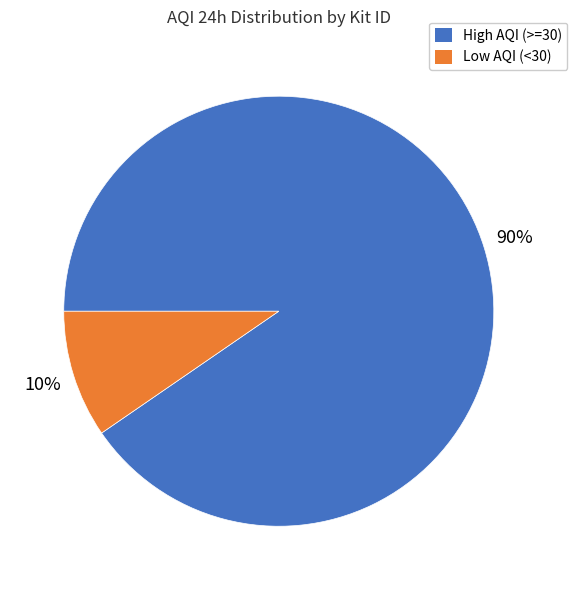

Is there any slice that represents more than half of the pie?

Yes